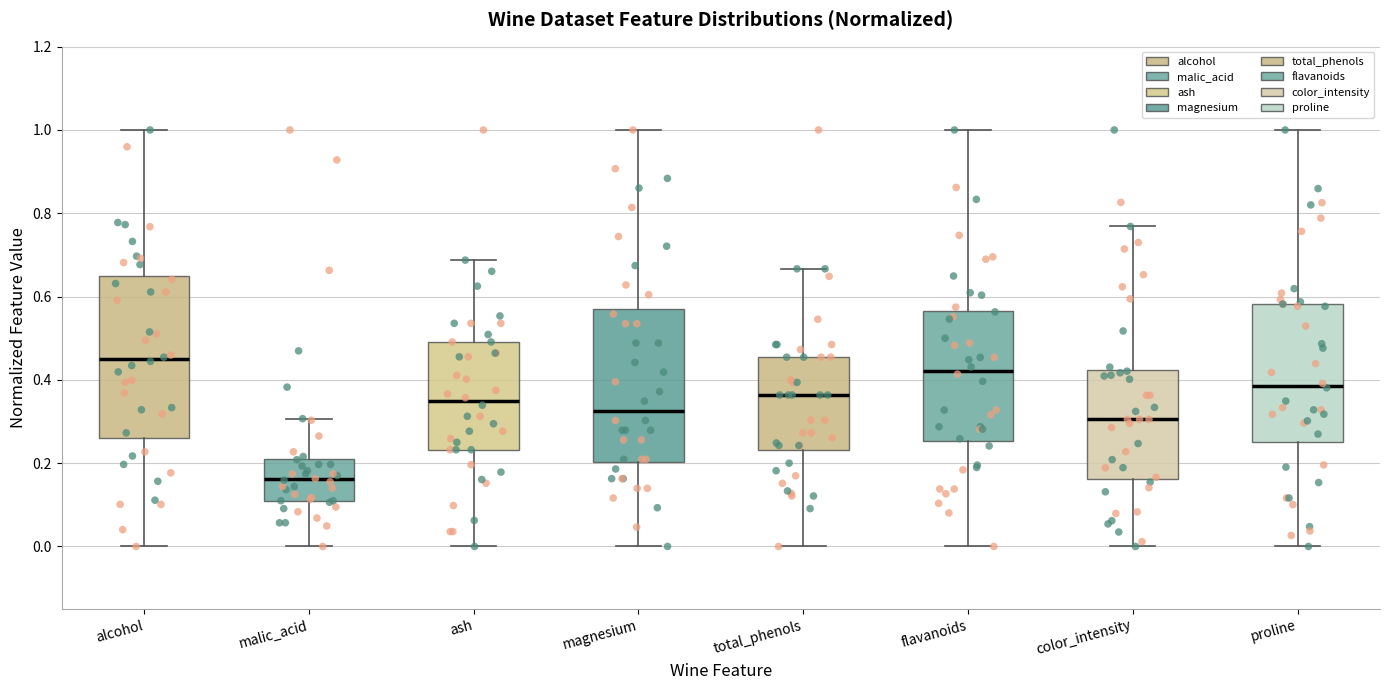

Reading left to right, transcribe this box plot: for each box, give where its median line is, the range the box spans, and where its two whiskers end, as read against the y-axis. The values are not printed on the chart, so give them approximately, as read against the axis.

alcohol: median 0.44, box 0.26 to 0.66, whiskers 0.00 to 1.00
malic_acid: median 0.16, box 0.10 to 0.22, whiskers 0.00 to 0.30
ash: median 0.34, box 0.24 to 0.50, whiskers 0.00 to 0.68
magnesium: median 0.32, box 0.20 to 0.56, whiskers 0.00 to 1.00
total_phenols: median 0.36, box 0.24 to 0.46, whiskers 0.00 to 0.66
flavanoids: median 0.42, box 0.26 to 0.56, whiskers 0.00 to 1.00
color_intensity: median 0.30, box 0.16 to 0.42, whiskers 0.00 to 0.76
proline: median 0.38, box 0.26 to 0.58, whiskers 0.00 to 1.00